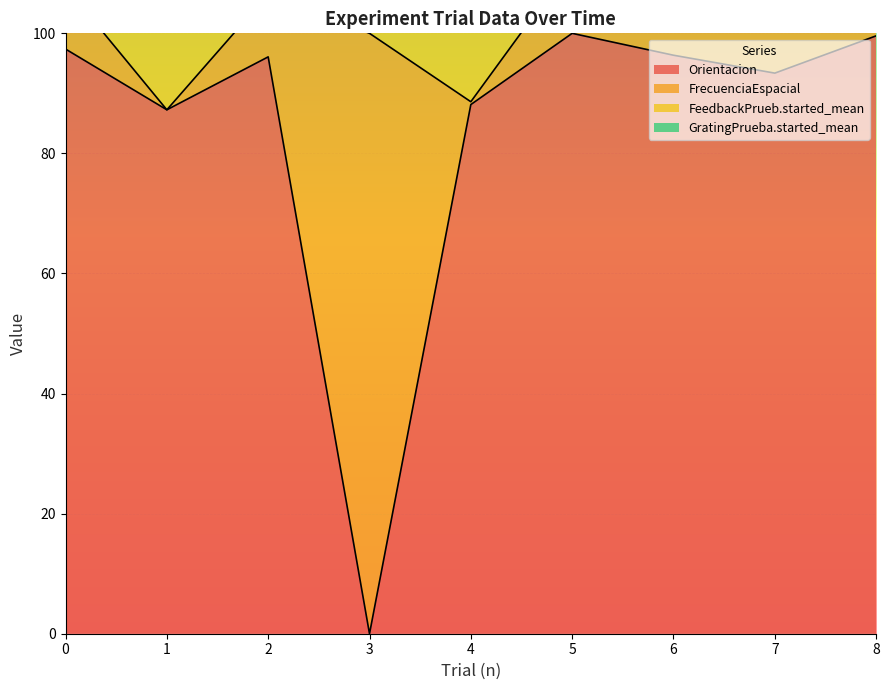

True or false: FeedbackPrueb.started_mean and Orientacion intersect in this chart.

False